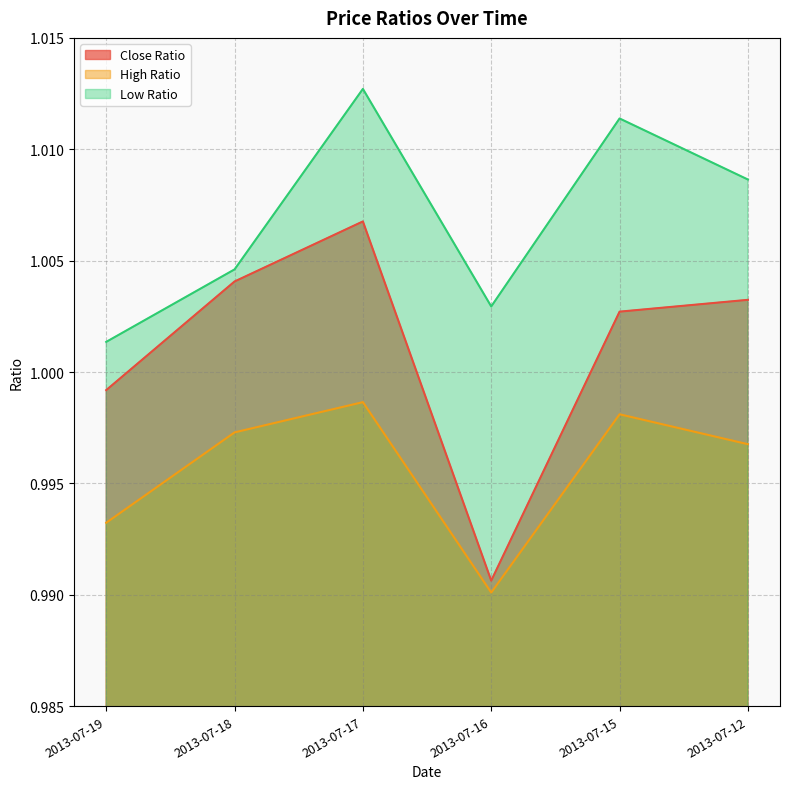

List the series in order of their overall mean, lowest first.

High Ratio, Close Ratio, Low Ratio